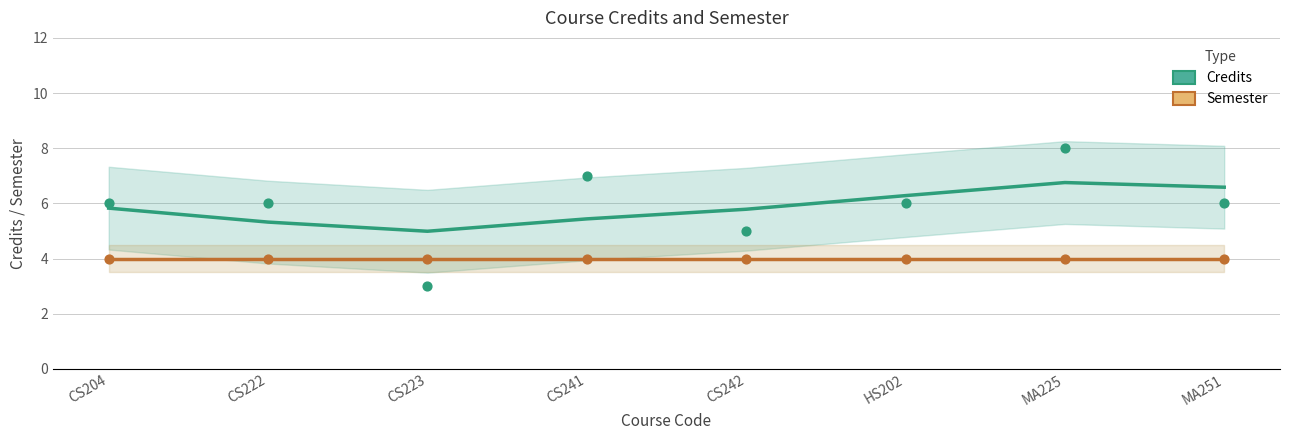

Which series has the largest Y range (max minus min)?

Credits